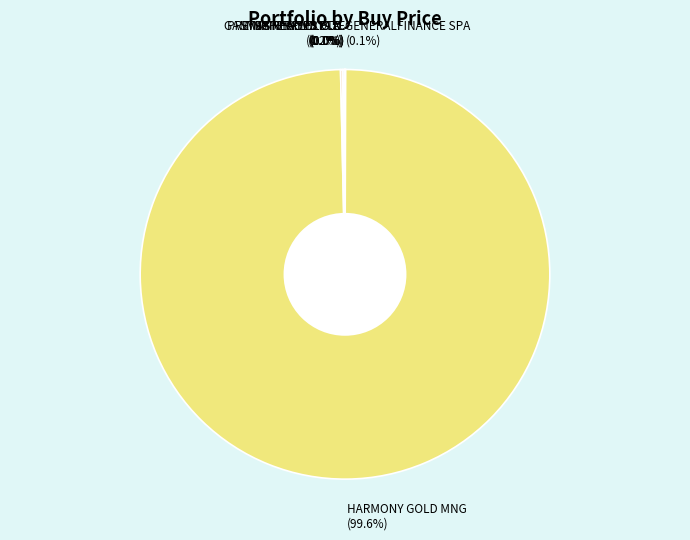

What percentage is NOT represented by HARMONY GOLD MNG?

0.4%